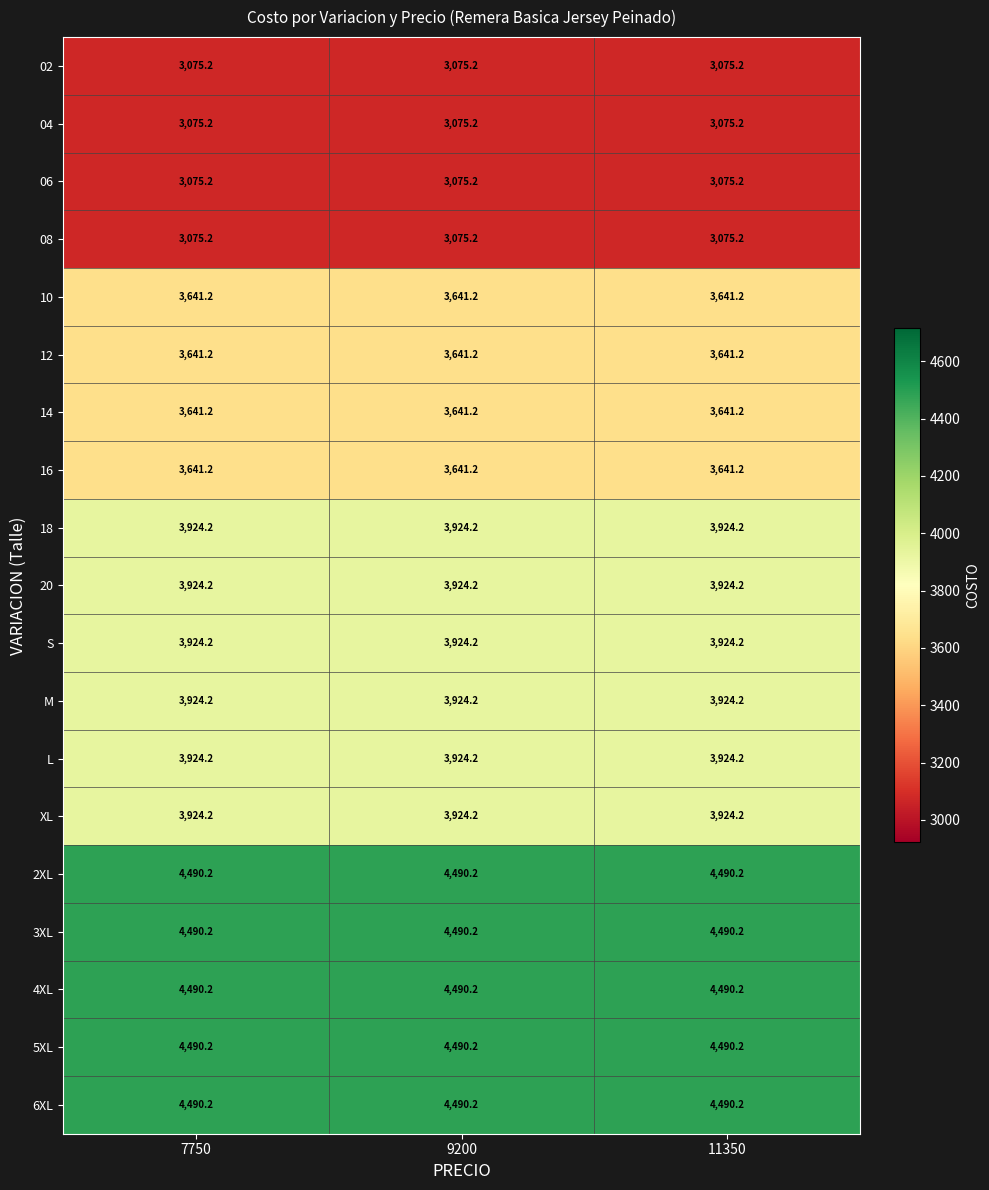

True or false: 2XL has a value of 4490.2 at 11350.

True